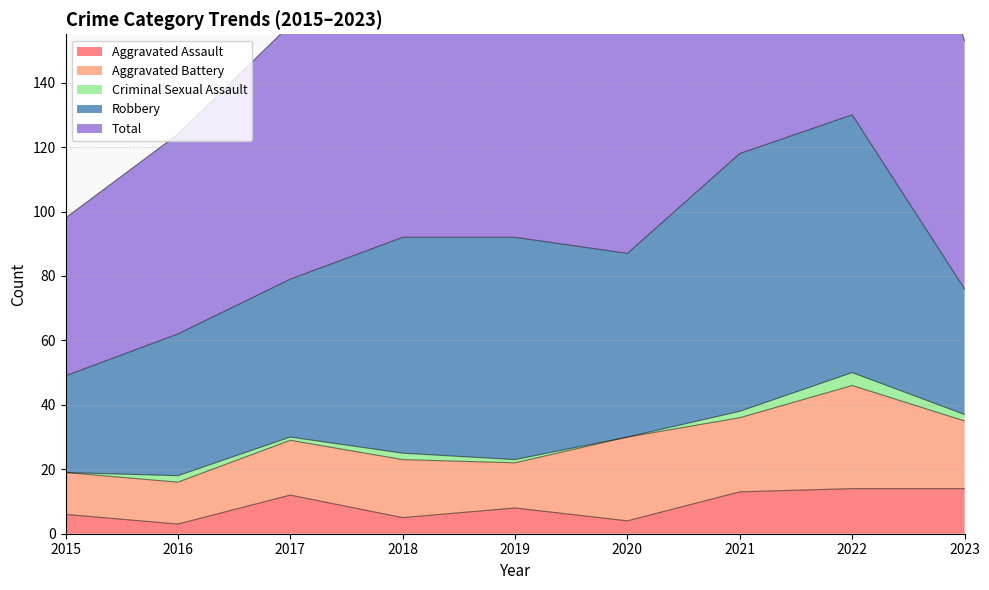

Reading left to right, list all the values displayed in this chart.

Aggravated Assault: 2015=6	2016=3	2017=12	2018=5	2019=8	2020=4	2021=13	2022=14	2023=14
Aggravated Battery: 2015=13	2016=13	2017=17	2018=18	2019=14	2020=26	2021=23	2022=32	2023=21
Criminal Sexual Assault: 2015=0	2016=2	2017=1	2018=2	2019=1	2020=0	2021=2	2022=4	2023=2
Robbery: 2015=30	2016=44	2017=49	2018=67	2019=69	2020=57	2021=80	2022=80	2023=39
Total: 2015=49	2016=62	2017=79	2018=92	2019=92	2020=88	2021=119	2022=130	2023=77